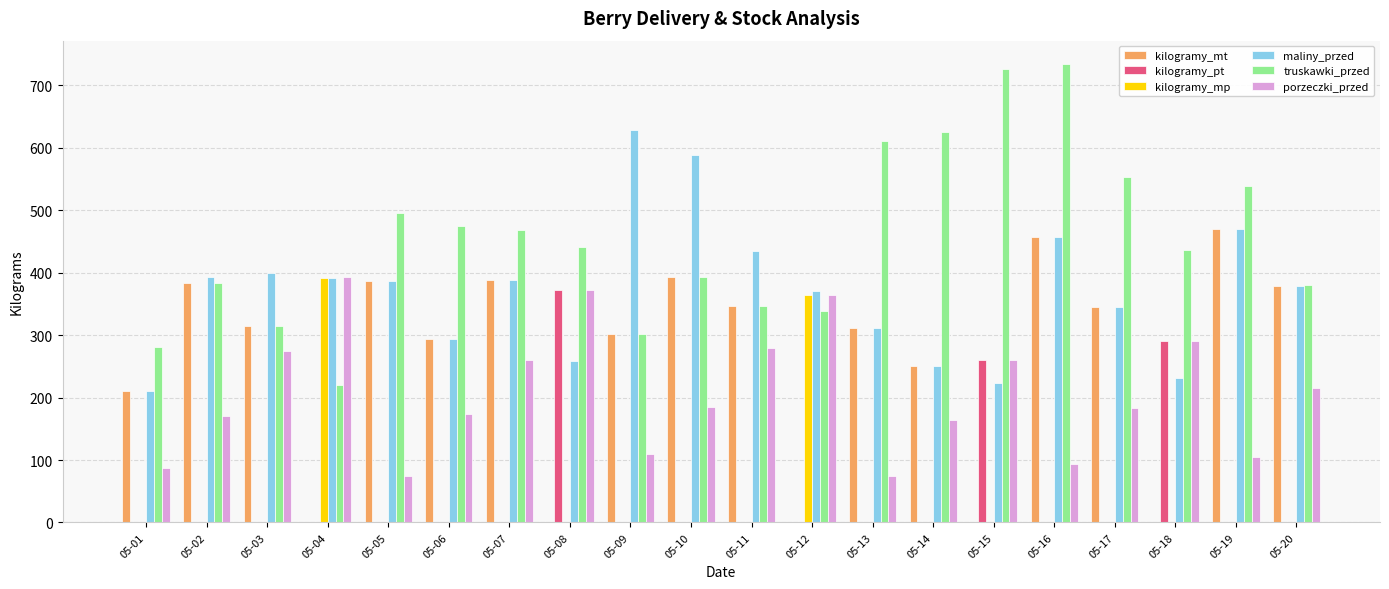

What is the greatest value displayed?

735